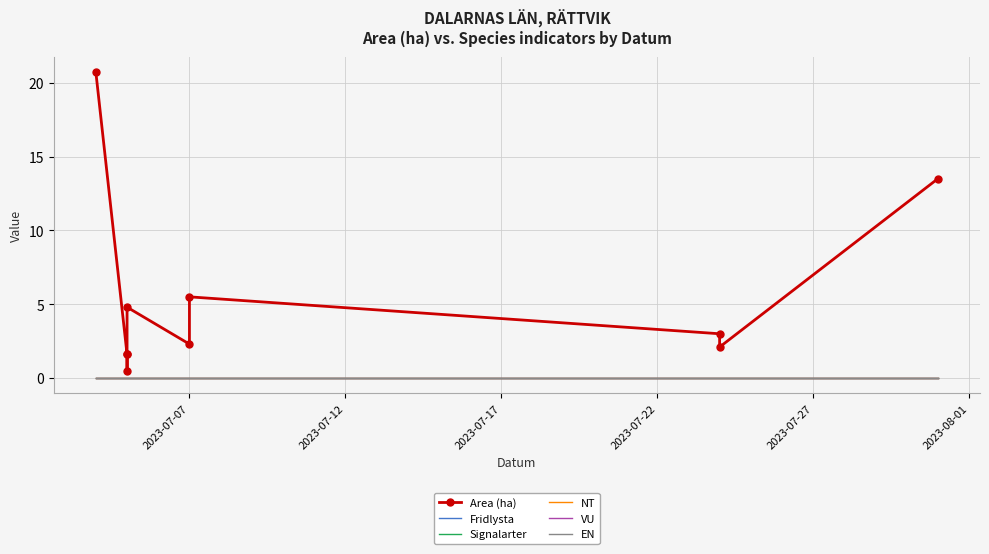

How many values in the Area (ha) series exceed 3?

4